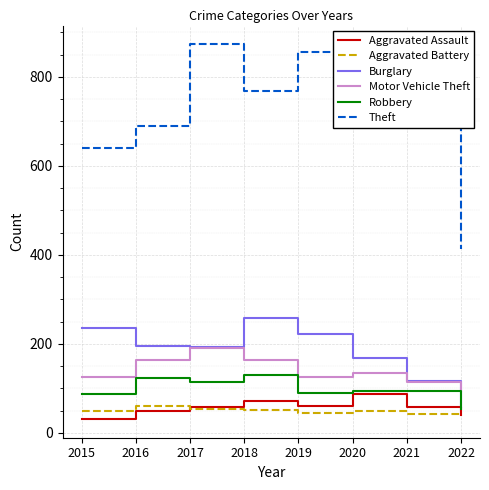

True or false: Aggravated Assault and Motor Vehicle Theft cross at least once.

False